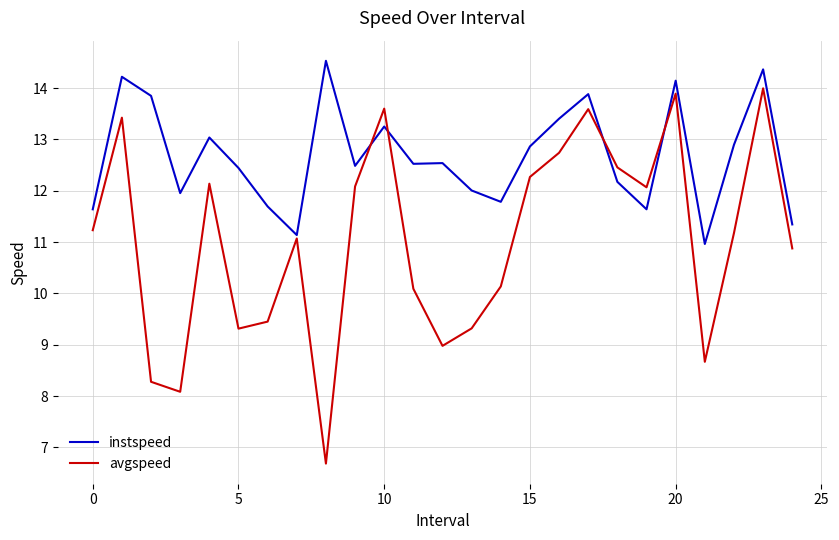

Rank the series by their maximum value, from highest to lowest.

instspeed, avgspeed